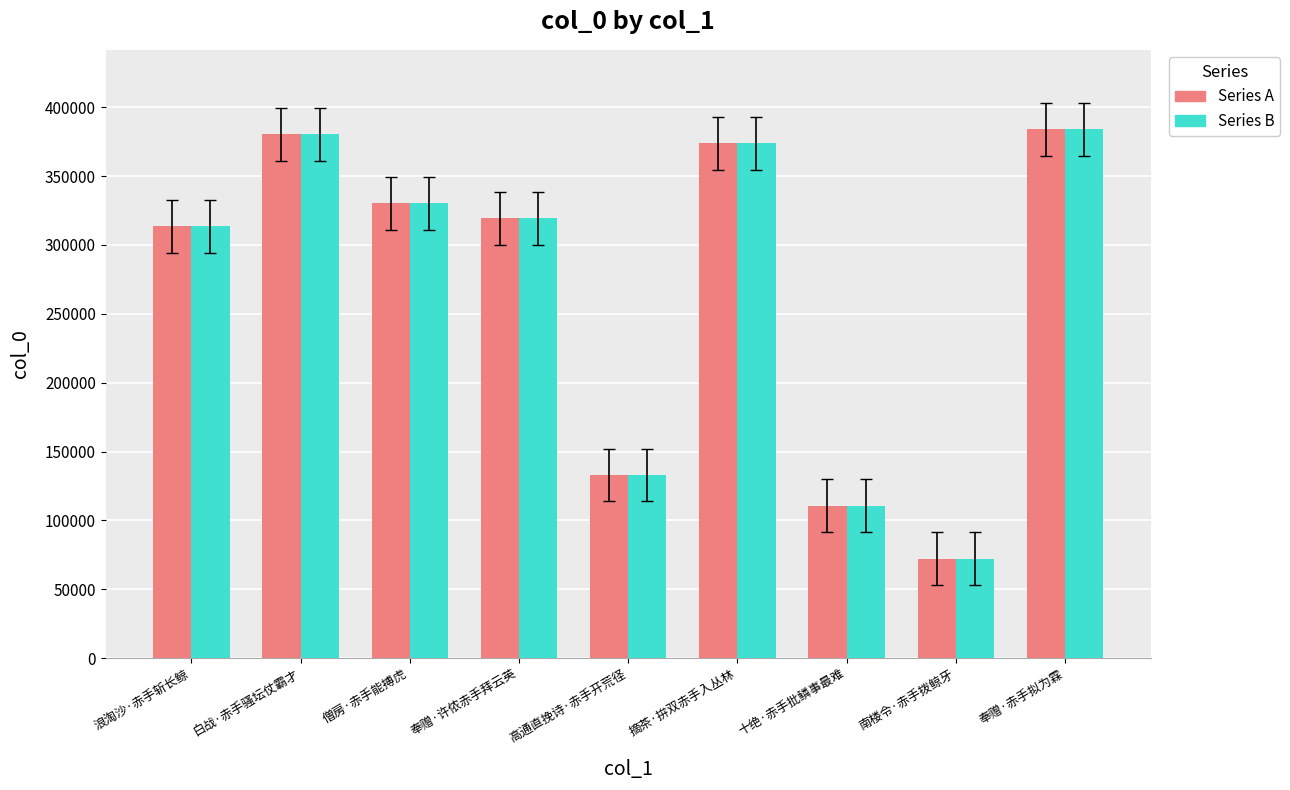

What is the smallest value displayed?

72068